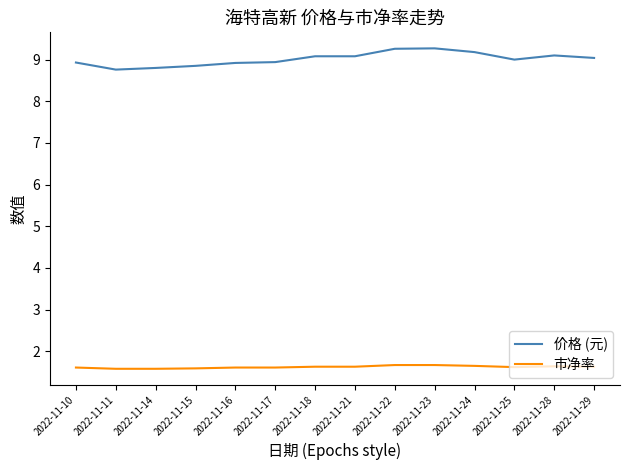

True or false: 市净率 and 价格 (元) intersect in this chart.

False